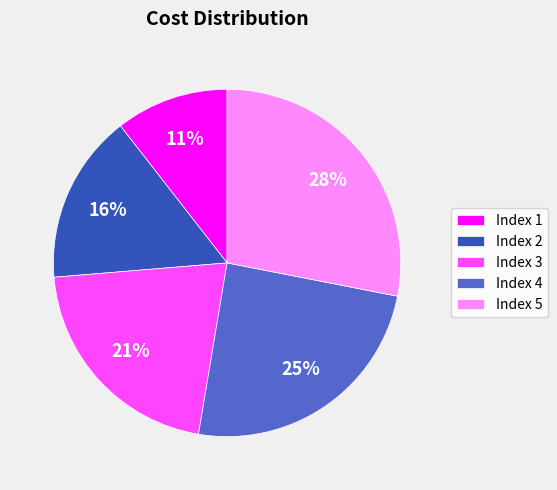

Which slice is the largest?

Index 5